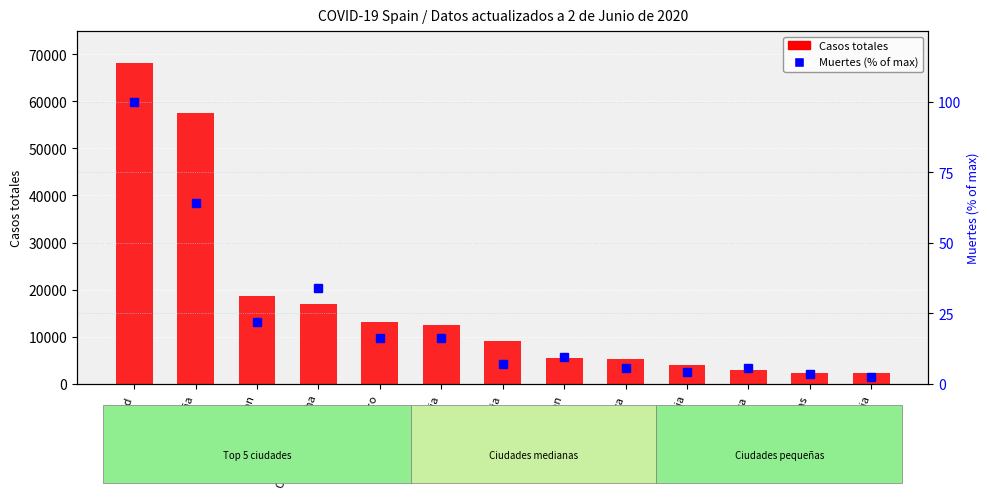

What is the minimum value shown in the chart?

2.3